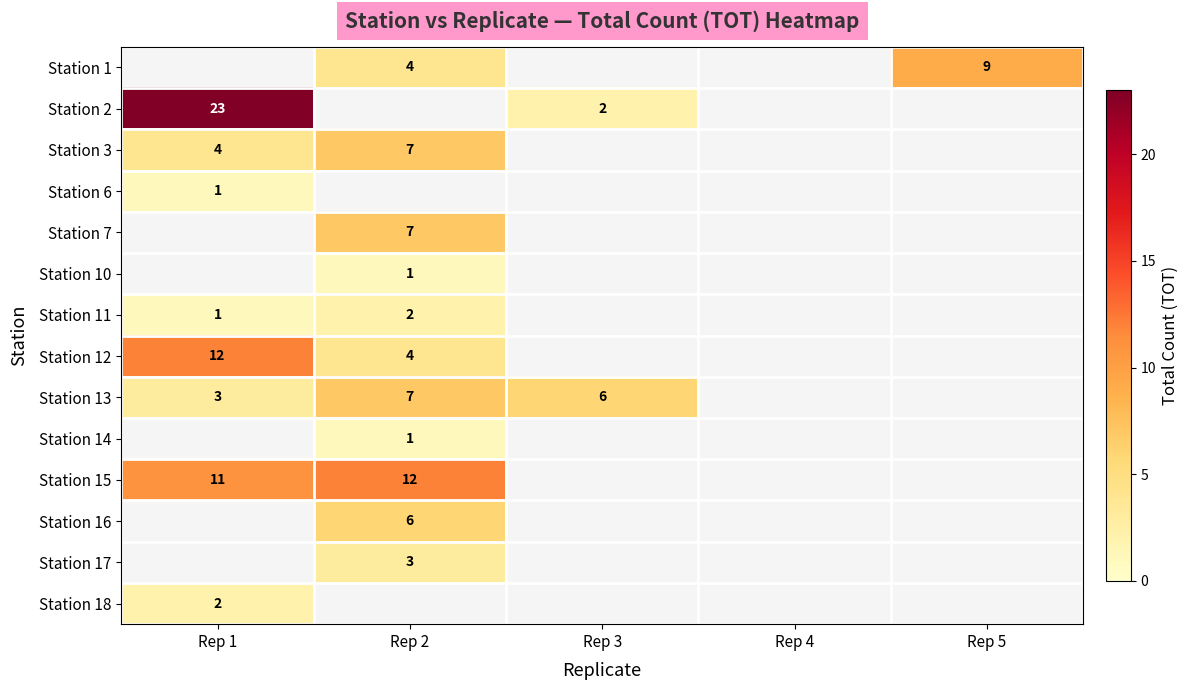

Is it true that Station 11 equals 1 at Rep 2?

False